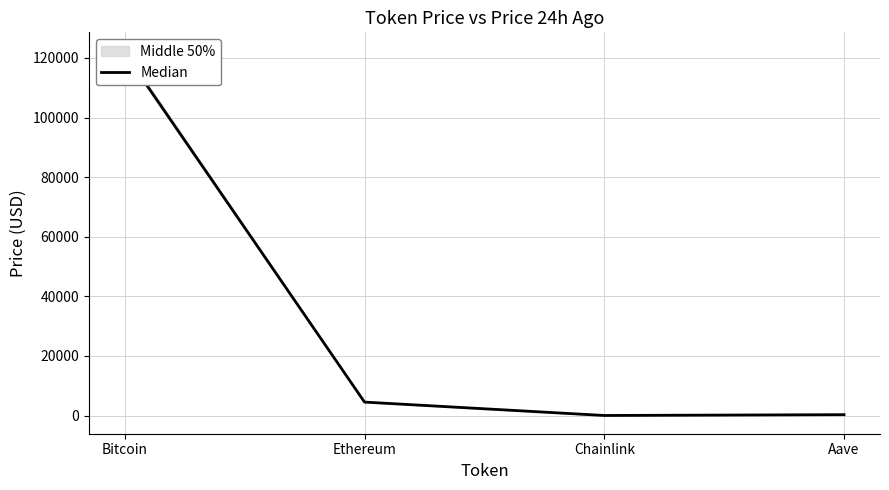

How many interior local valleys (lower than both neighbors) does the data have?

1